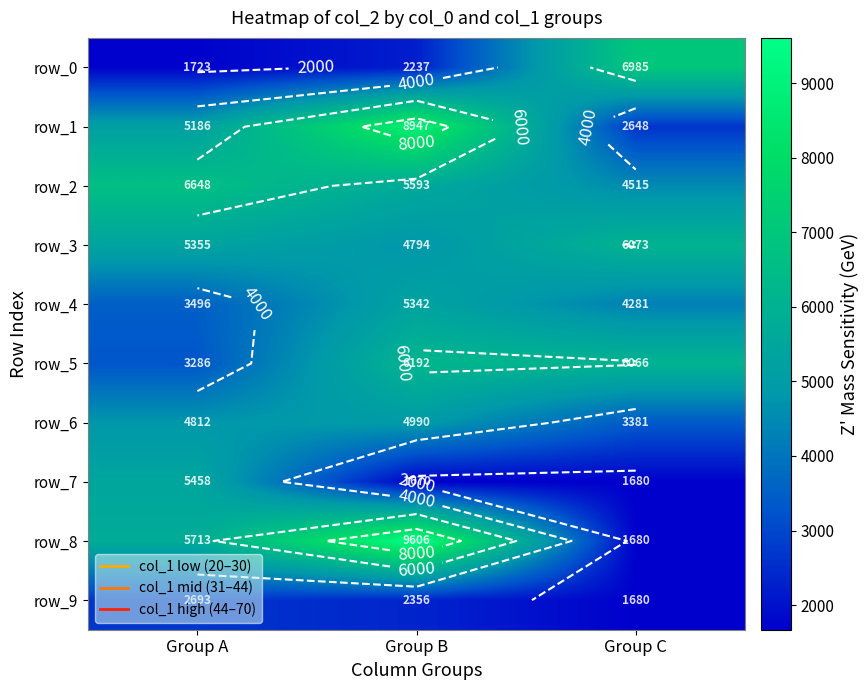

Is the value of row_9 at Group B greater than the value of row_6 at Group C?

No